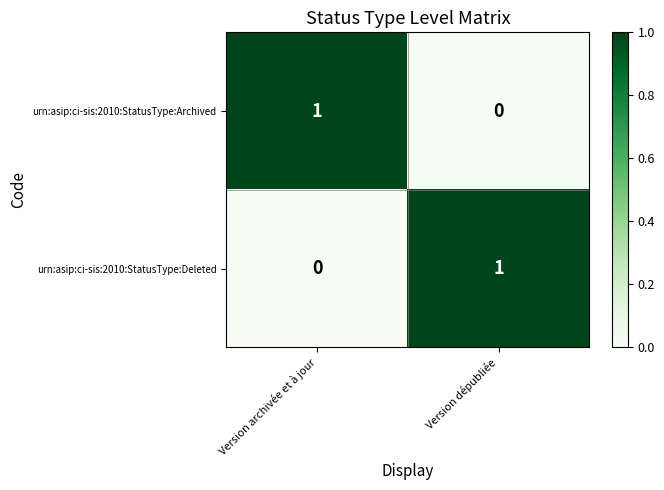

Reading right to left, extract all data points from this chart.

urn:asip:ci-sis:2010:StatusType:Archived: Version dépubliée=0	Version archivée et à jour=1
urn:asip:ci-sis:2010:StatusType:Deleted: Version dépubliée=1	Version archivée et à jour=0